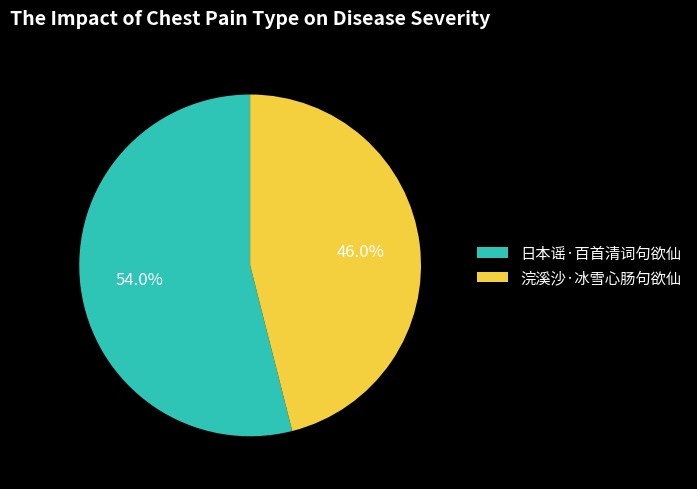

Which has a higher value, 日本谣·百首清词句欲仙 or 浣溪沙·冰雪心肠句欲仙?

日本谣·百首清词句欲仙